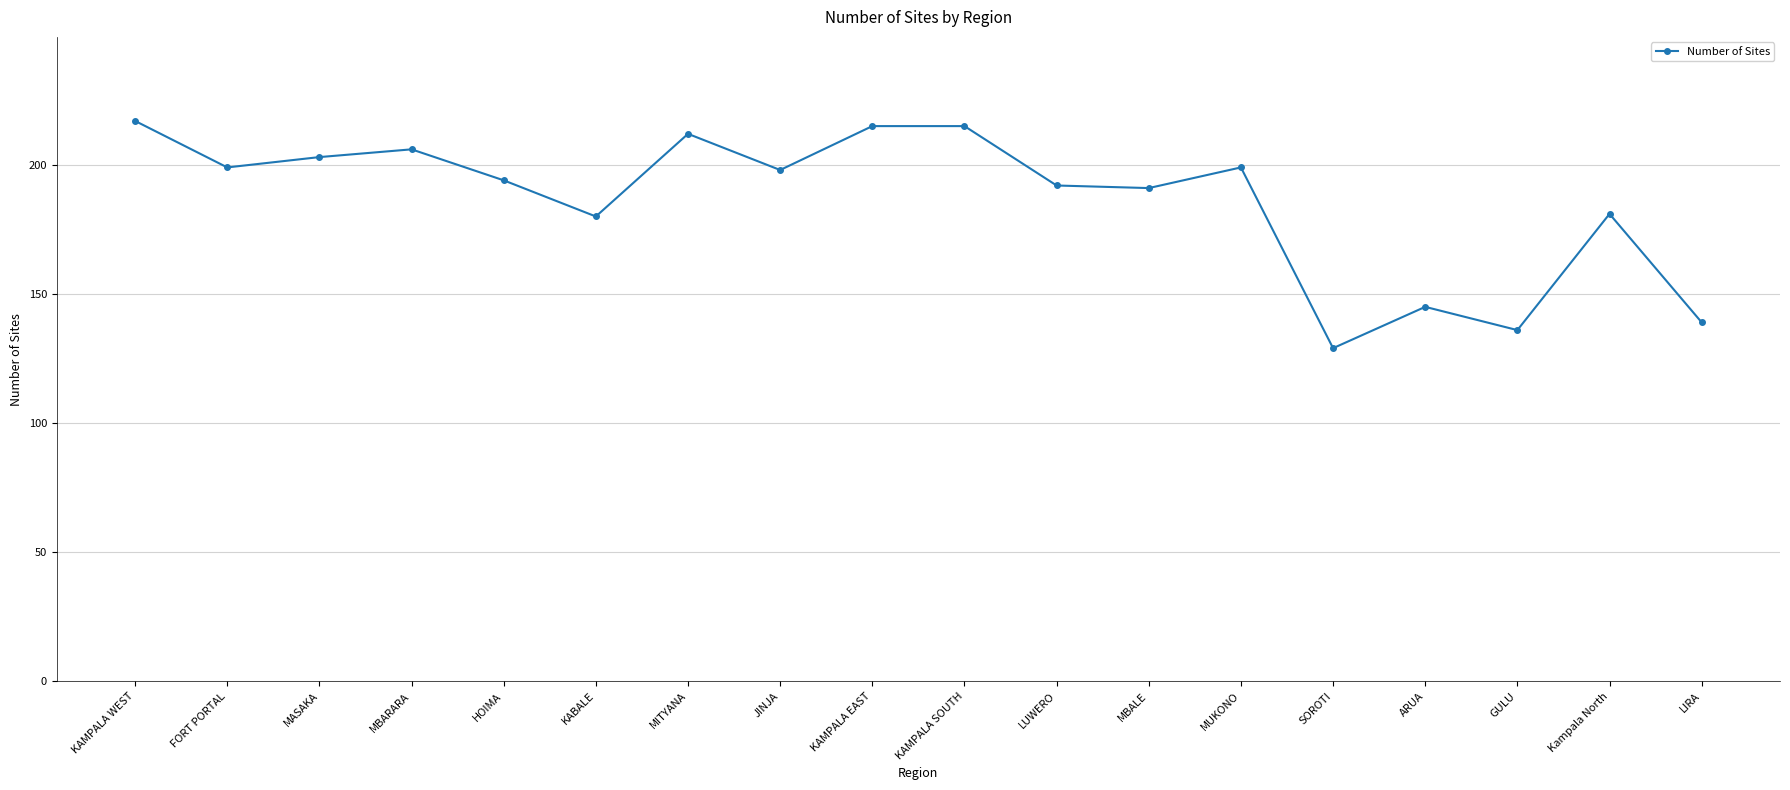

What is the label of the 13th point from the right?

KABALE